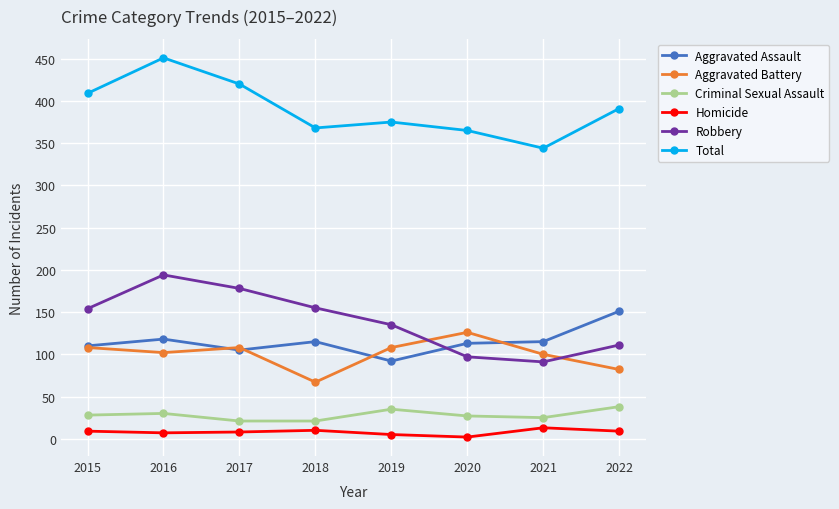

The Aggravated Battery series shows 117 at 2022. True or false?

False